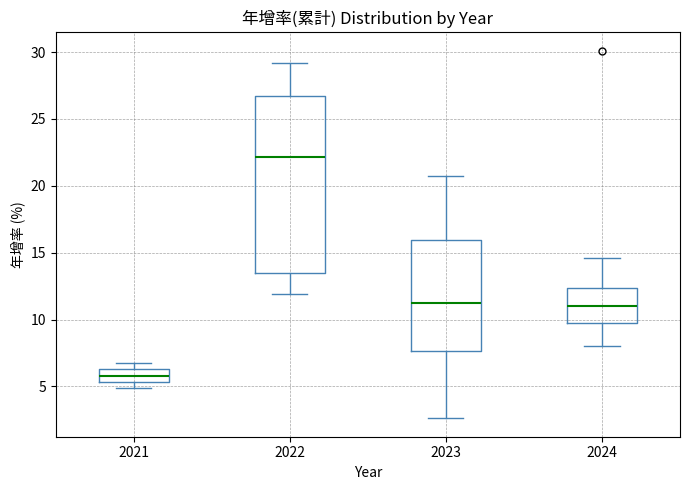

Reading left to right, read every box against the y-axis: the position of its median line, the range the box covers, and the ends of its whiskers. The values are not printed on the chart, so give them approximately, as read against the axis.

2021: median 6.0, box 5.5 to 6.5, whiskers 5.0 to 7.0
2022: median 22.0, box 13.5 to 26.5, whiskers 12.0 to 29.0
2023: median 11.5, box 7.5 to 16.0, whiskers 2.5 to 20.5
2024: median 11.0, box 9.5 to 12.5, whiskers 8.0 to 14.5